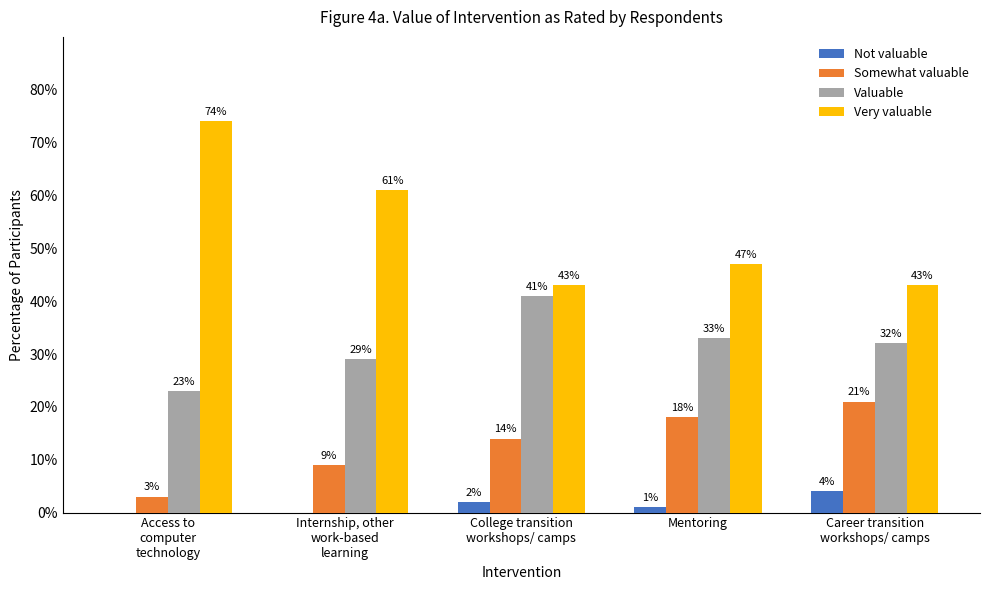

Is it true that Valuable equals 43 at Mentoring?

False